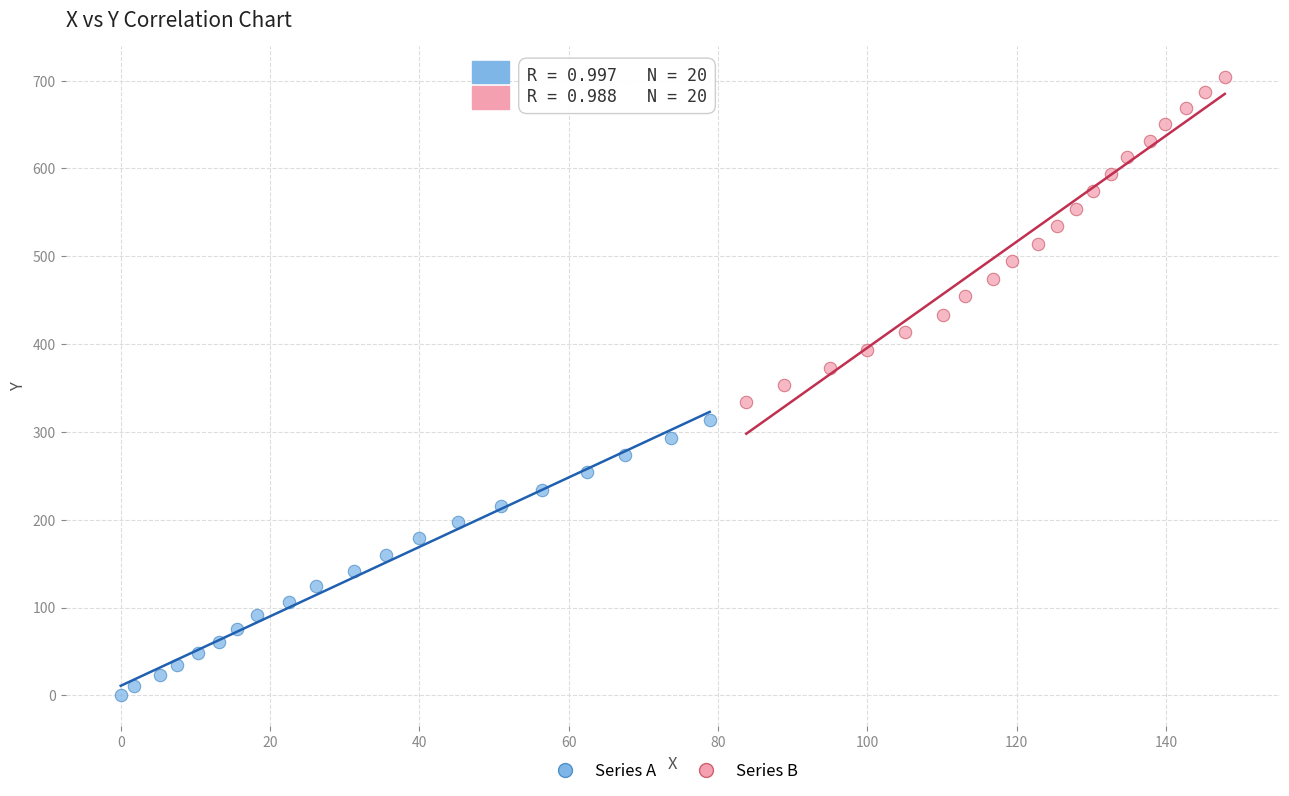

Which series reaches the maximum Y coordinate?

Series B